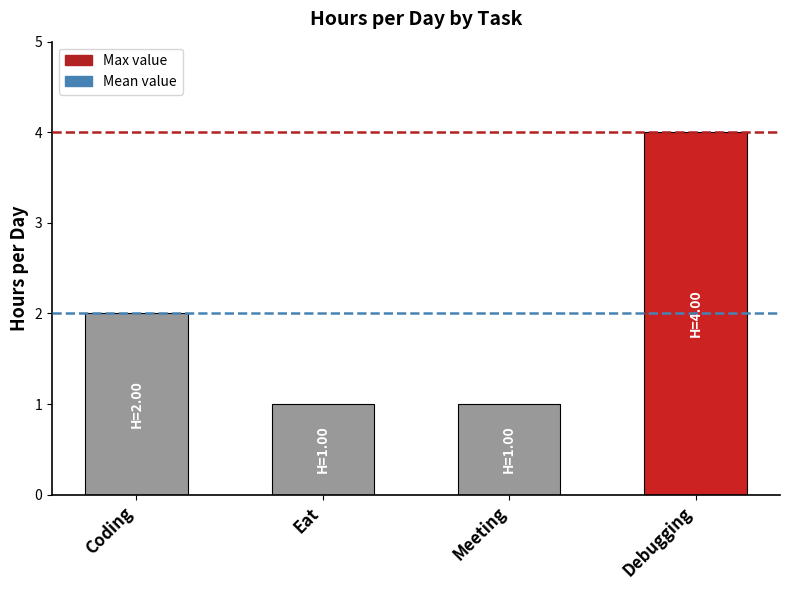

What is the sum of the values at Coding and Debugging?

6